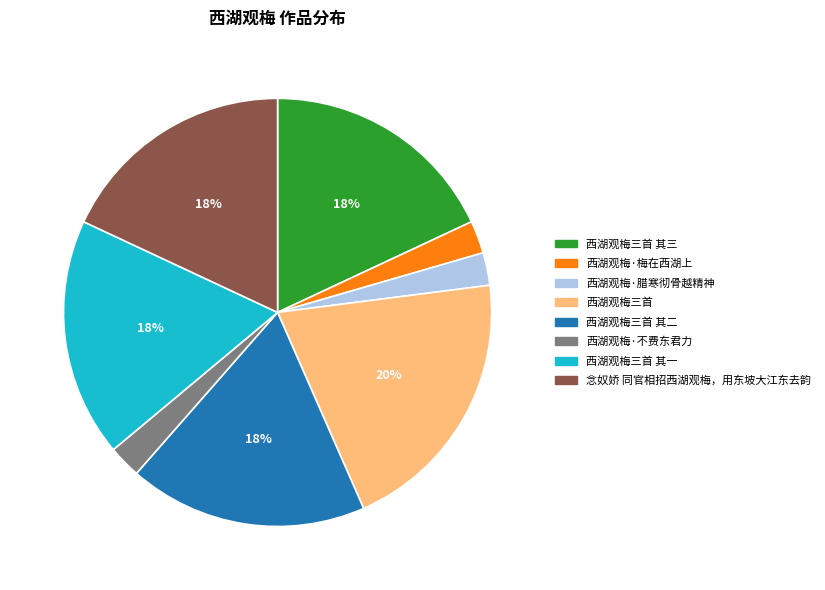

To the nearest percent, what is the difference between the largest and smallest slice percentages?

18%